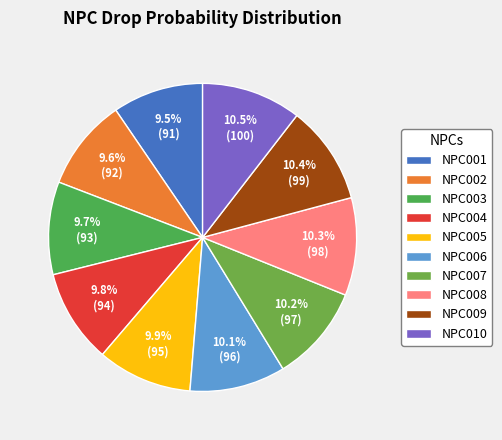

Count the number of slices in the pie.

10